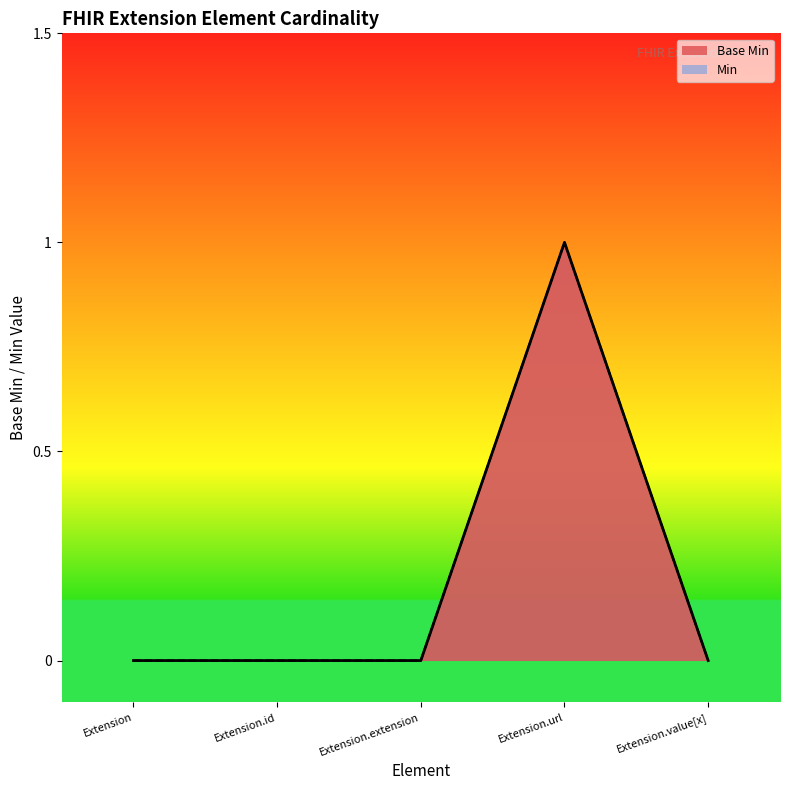

The value at Extension is 1. True or false?

False